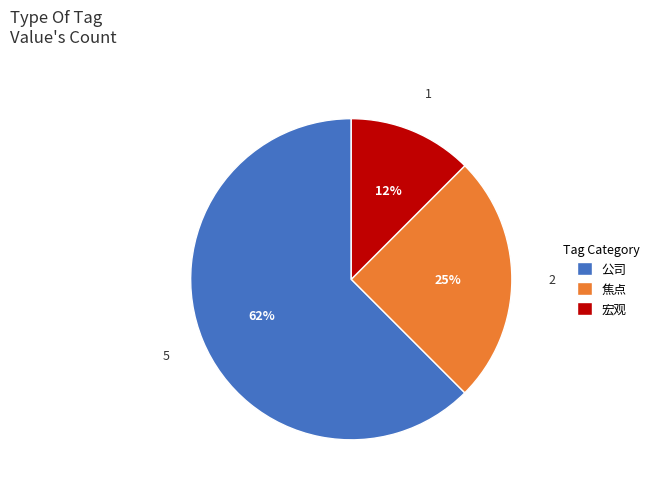

Does 公司 account for over 50% of the chart?

Yes